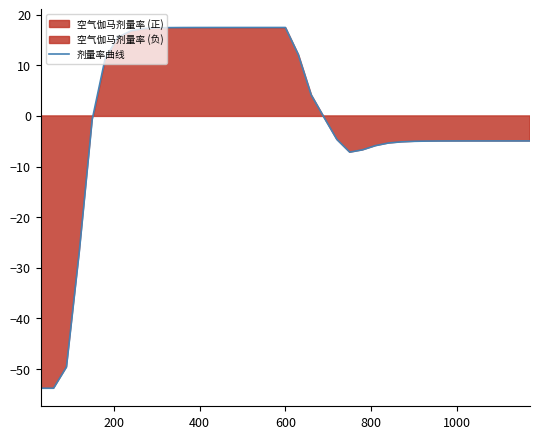

Does the chart display data point markers on the line(s)?

No